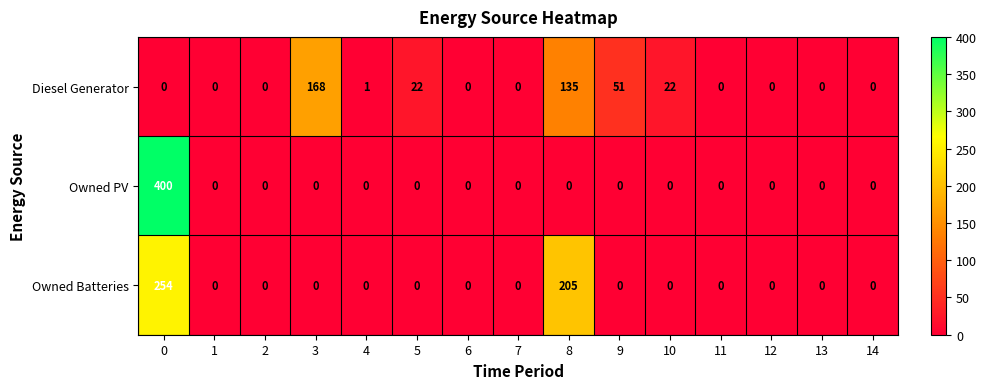

The Owned Batteries series shows 144 at 14. True or false?

False